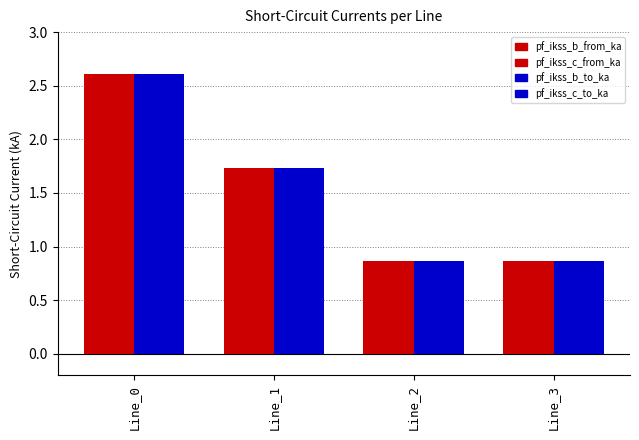

How many data points does each series have?

4